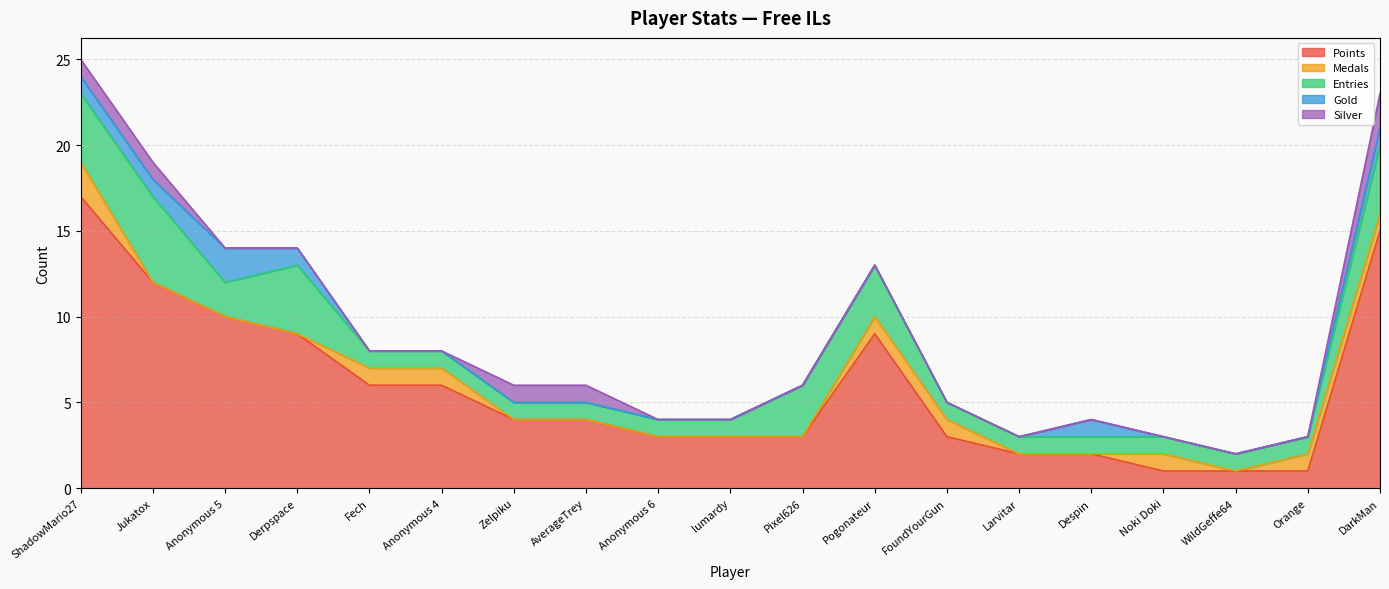

True or false: Points has a value of 10 at Anonymous 4.

False